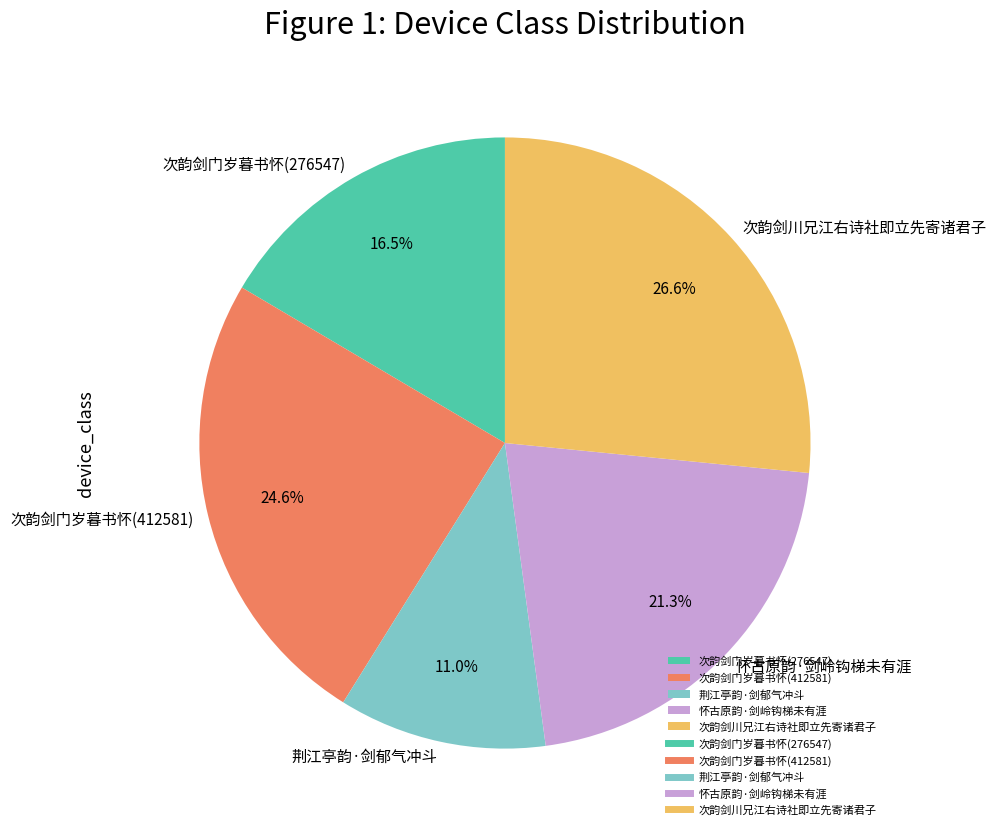

True or false: 次韵剑门岁暮书怀(412581) accounts for 25% of the total.

True